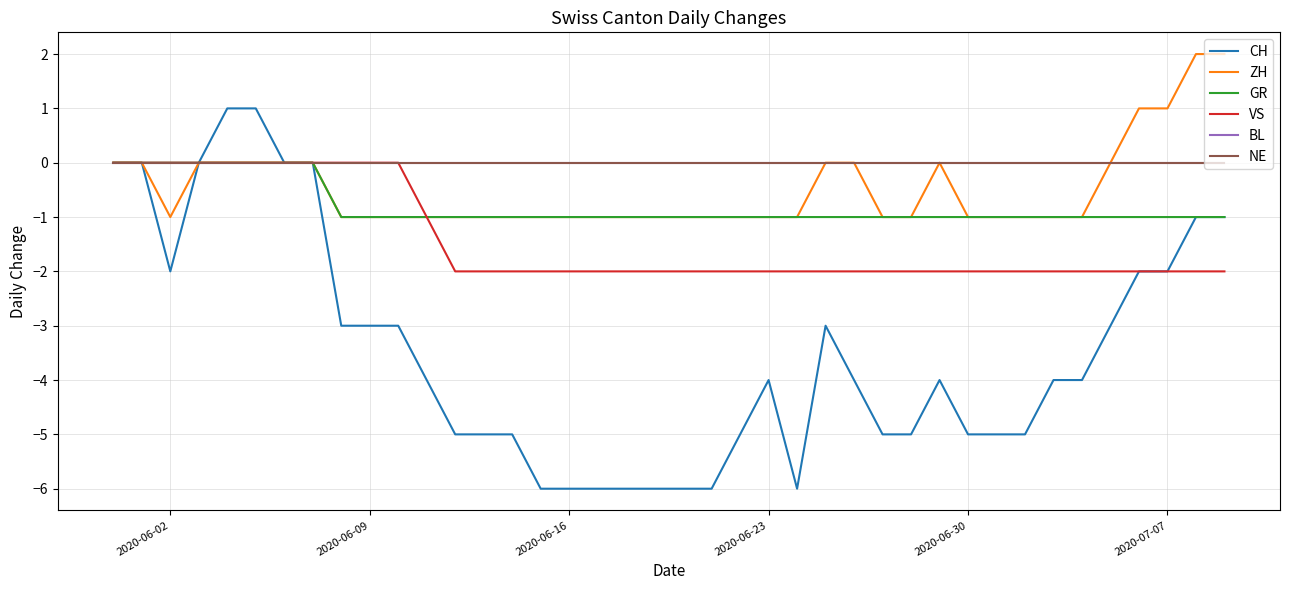

True or false: ZH has more than 1 interior local peaks.

False